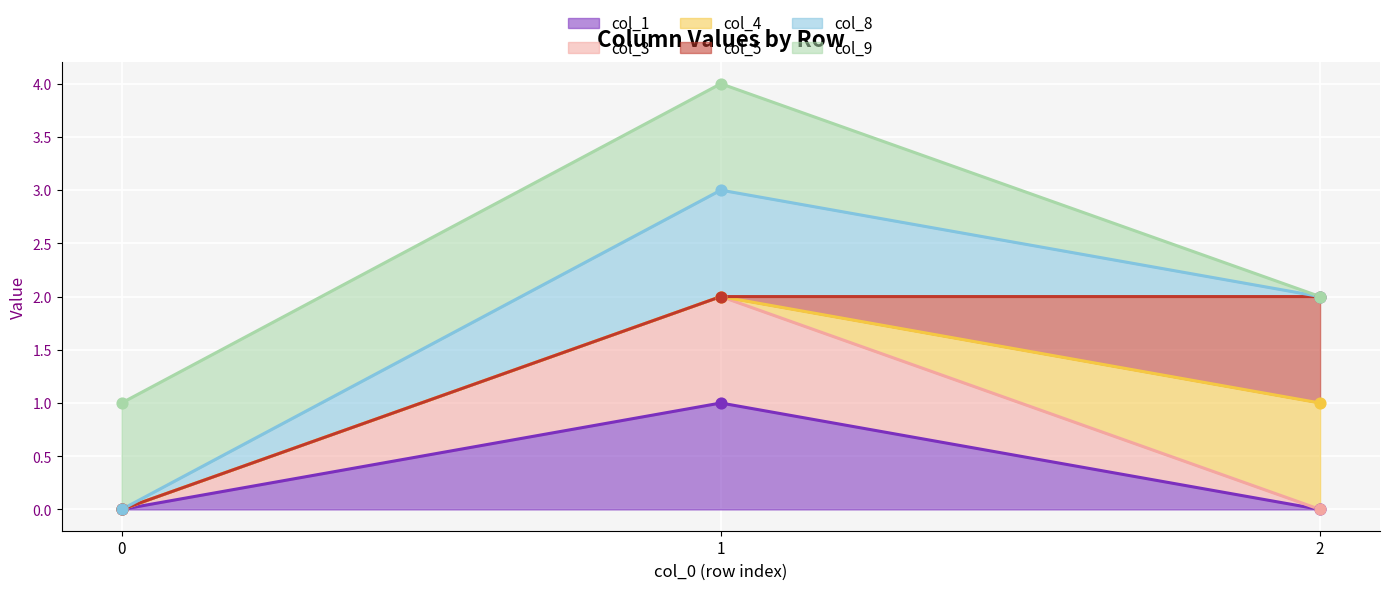

Is the value of col_1 at 1 greater than the value of col_8 at 0?

Yes